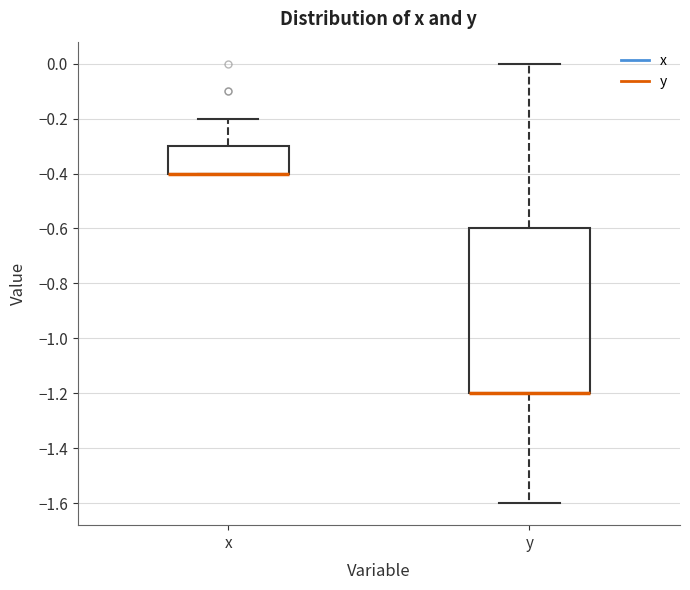

Reading left to right, read every box against the y-axis: the position of its median line, the range the box covers, and the ends of its whiskers. The values are not printed on the chart, so give them approximately, as read against the axis.

x: median -0.4 (drawn on the box's lower edge), box -0.4 to -0.3, whiskers -0.4 to -0.2
y: median -1.2 (drawn on the box's lower edge), box -1.2 to -0.6, whiskers -1.6 to 0.0